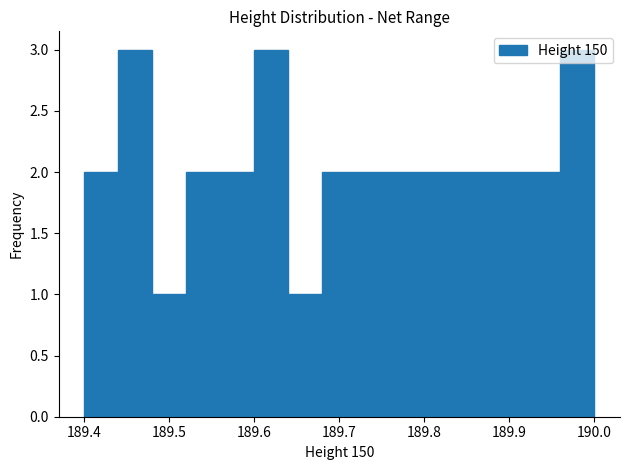

Reading left to right, transcribe this chart: for each bar, give the range it covers on the x-axis and its height. The values are not printed on the chart, so give them approximately, as read against the axis.

189.40 to 189.44: 2
189.44 to 189.48: 3
189.48 to 189.52: 1
189.52 to 189.56: 2
189.56 to 189.60: 2
189.60 to 189.64: 3
189.64 to 189.68: 1
189.68 to 189.72: 2
189.72 to 189.76: 2
189.76 to 189.80: 2
189.80 to 189.84: 2
189.84 to 189.88: 2
189.88 to 189.92: 2
189.92 to 189.96: 2
189.96 to 190.00: 3